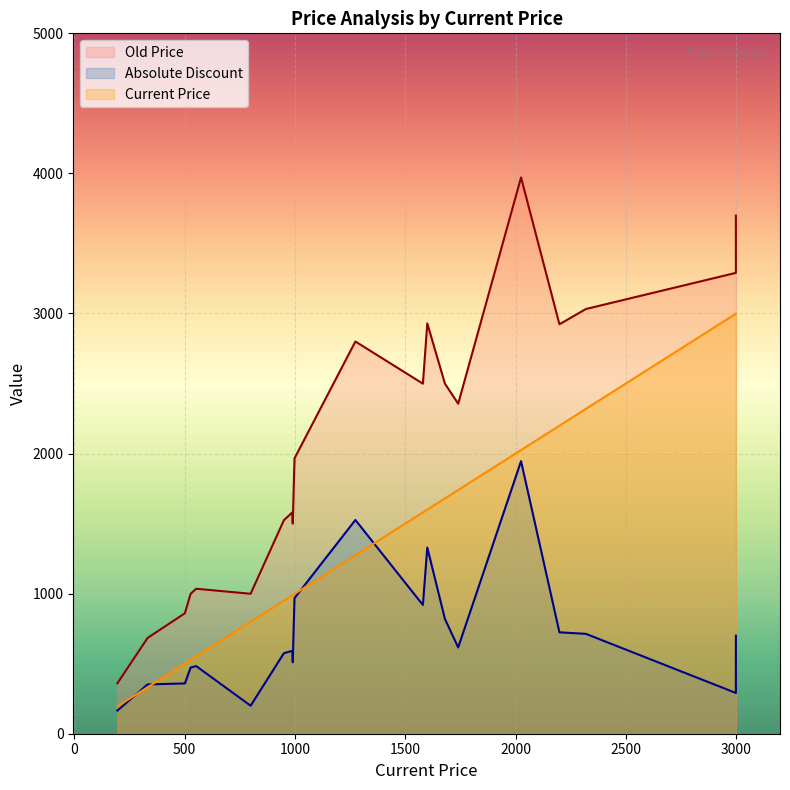

What is the minimum value for Old Price?

360